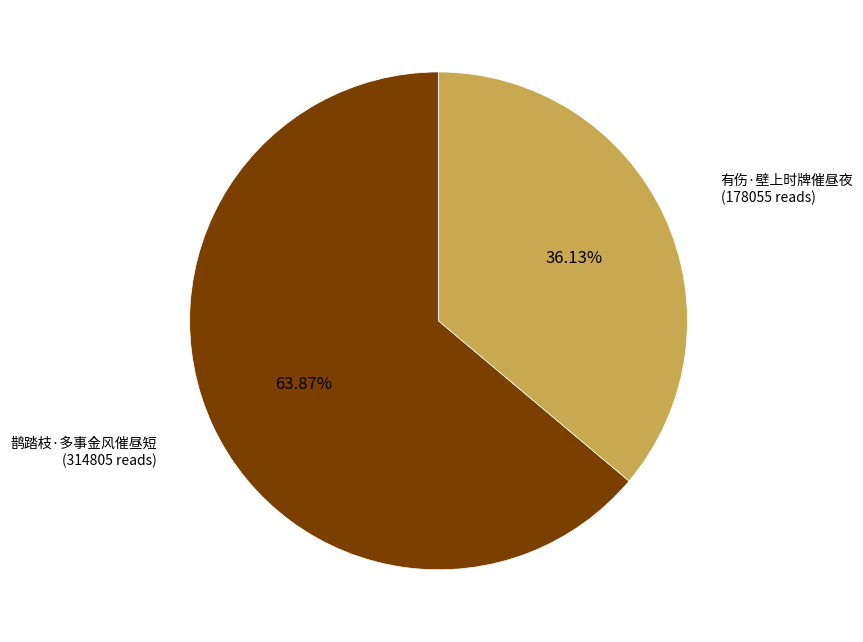

Rank the categories by value from lowest to highest.

有伤·壁上时牌催昼夜, 鹊踏枝·多事金风催昼短